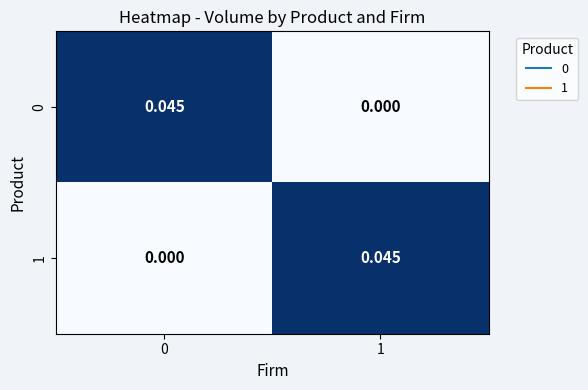

How many values in 0 are above zero?

1